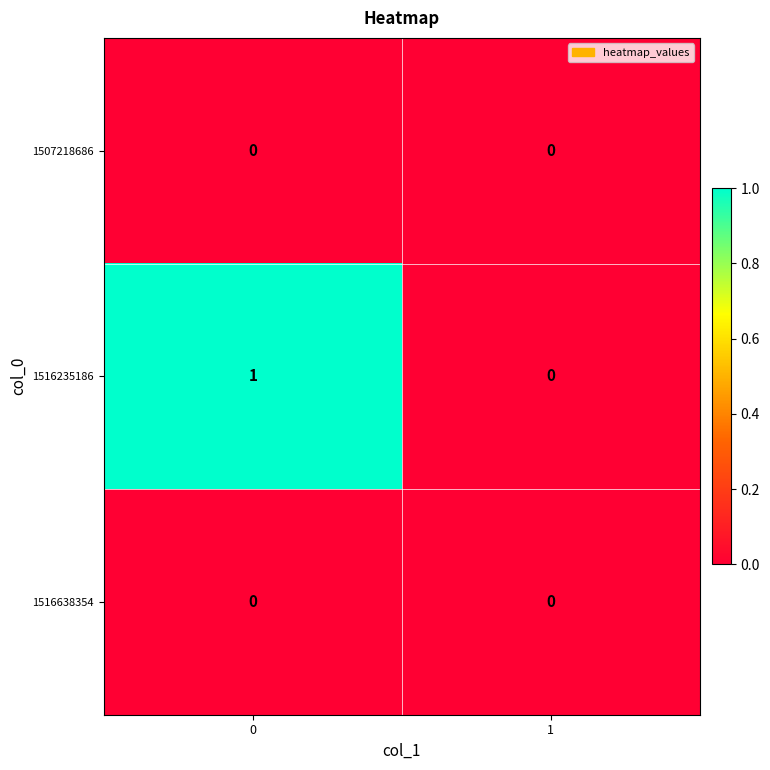

Is it true that 1507218686 equals 0 at 0?

True